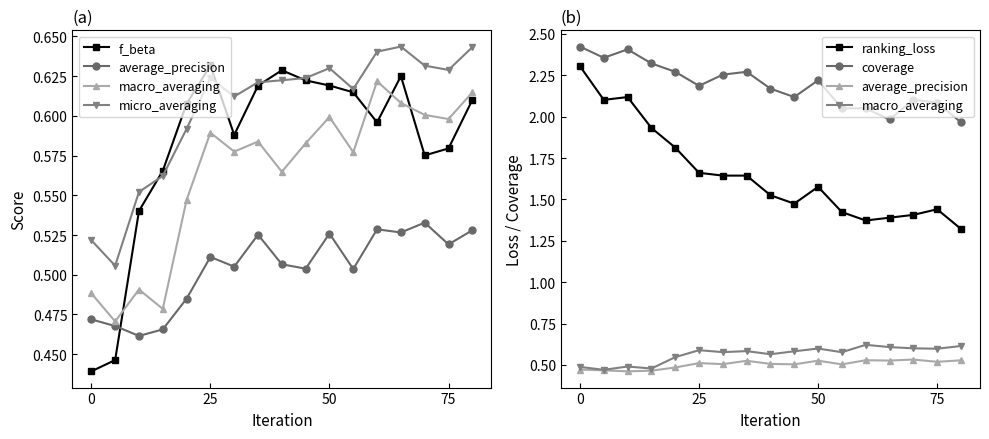

Which series changed the most between 11 and 12?

ranking_loss